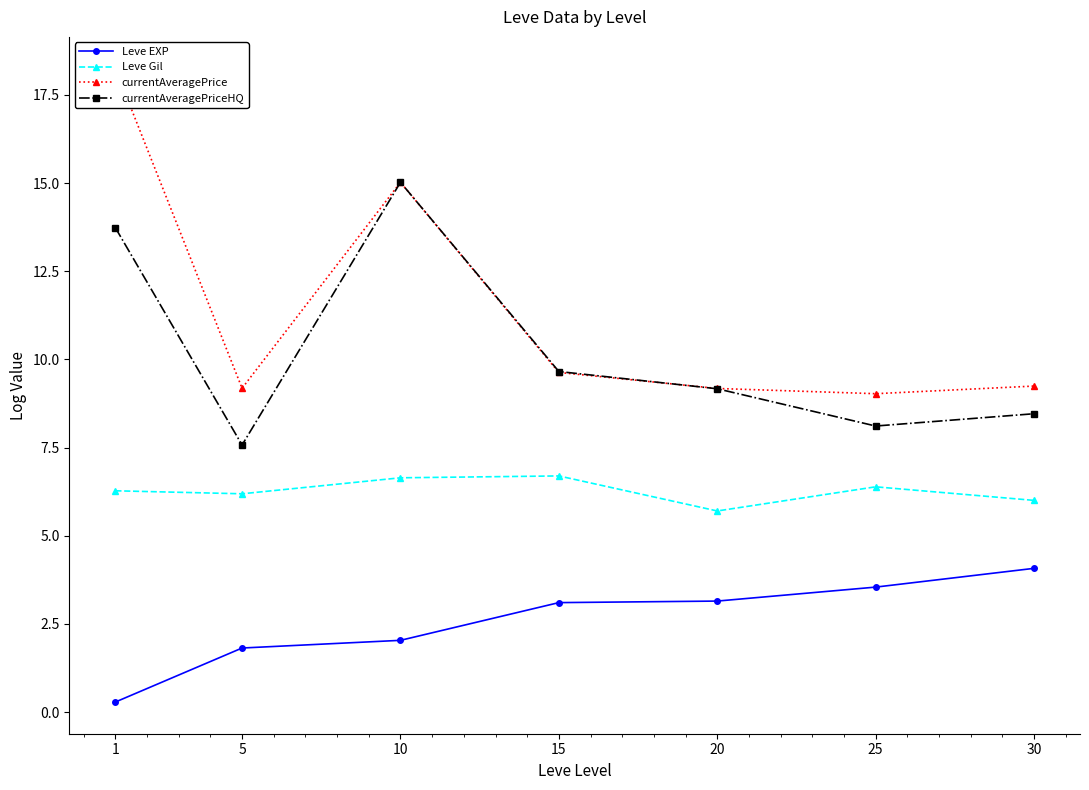

The Leve EXP series shows 5.4 at 30. True or false?

False